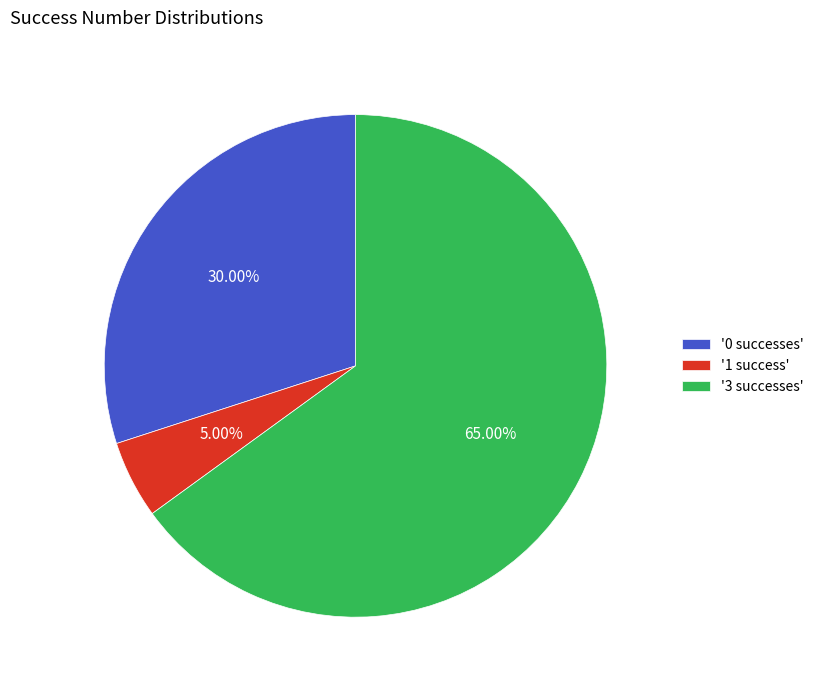

Rank the categories by value from lowest to highest.

'1 success', '0 successes', '3 successes'